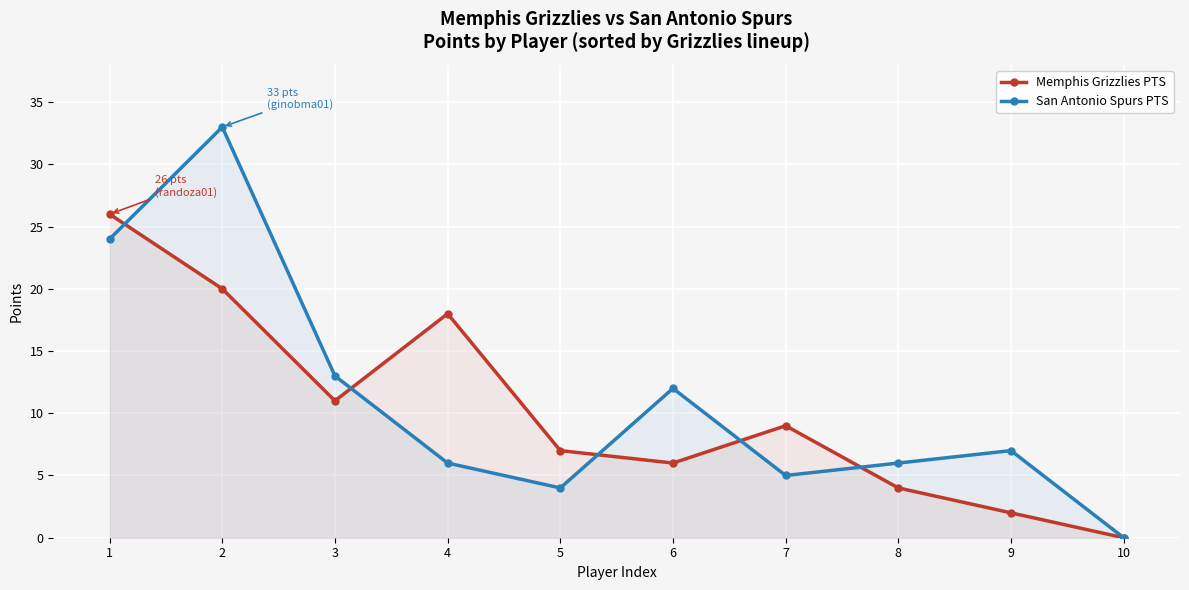

What is the difference between the maximum and minimum values in the Memphis Grizzlies PTS series?

26